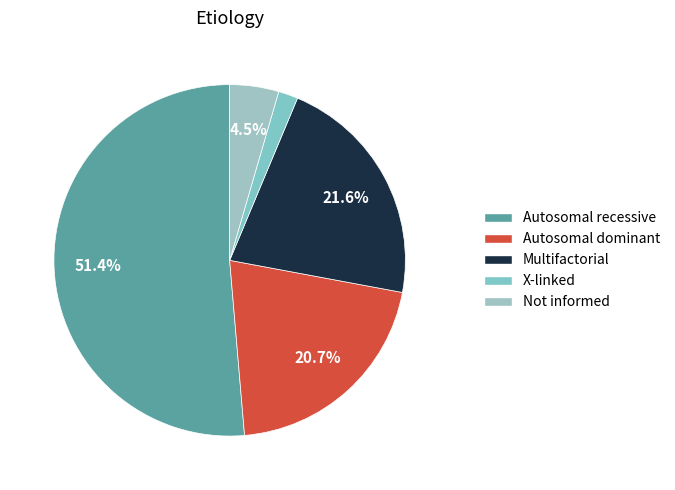

To the nearest percent, what is the combined percentage of Autosomal recessive and Not informed?

56%